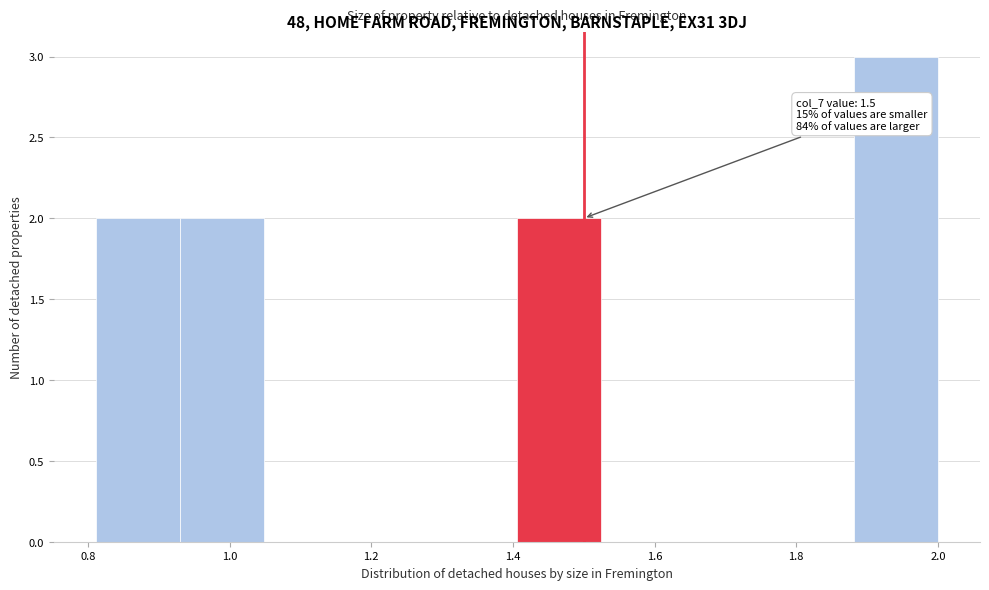

Over which range of the x-axis is the bar tallest?

1.88 to 2.00